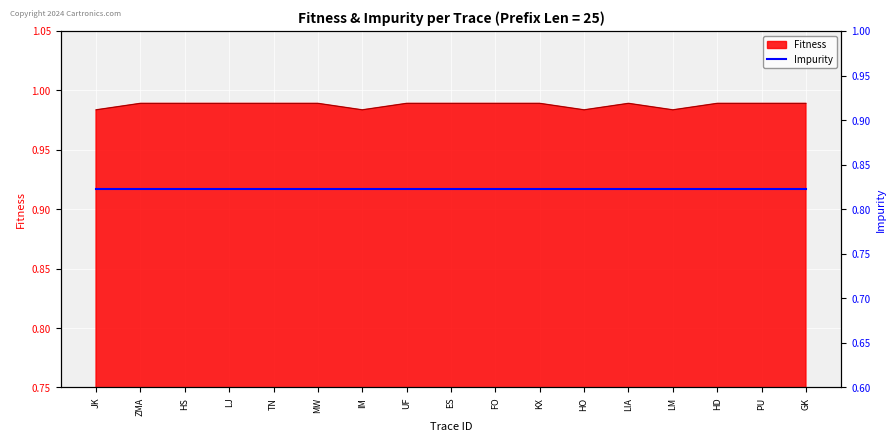

Which category has the highest value across all series?

ZMA